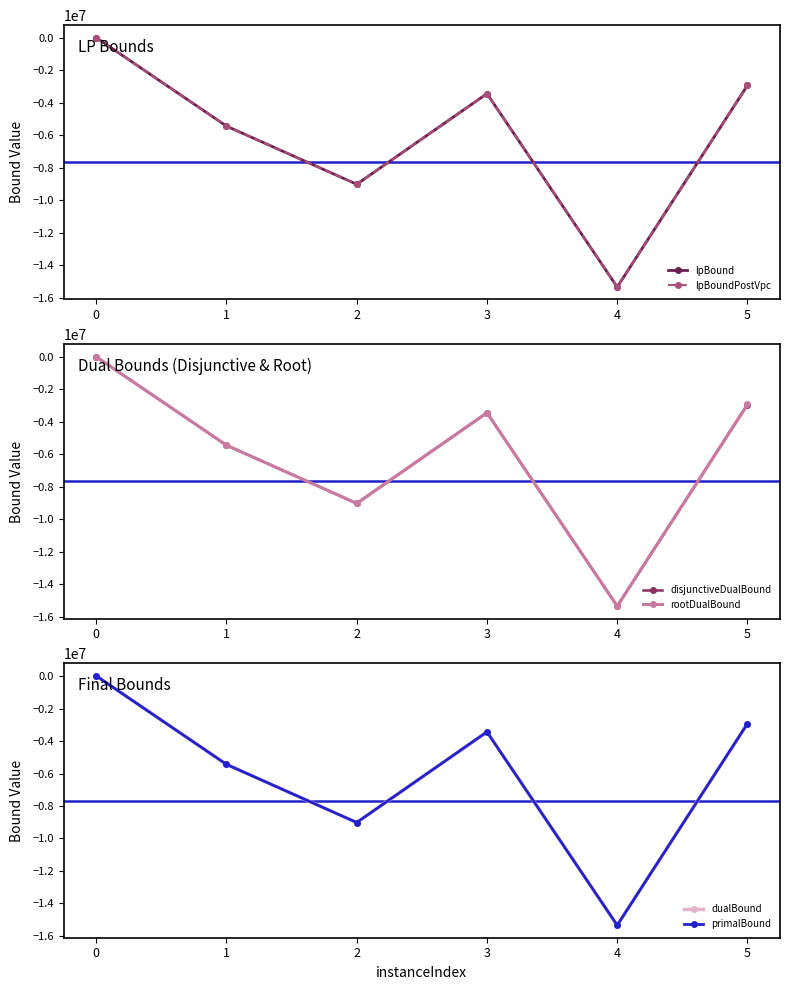

List the labels in order of primalBound value, smallest first.

4, 2, 1, 3, 5, 0